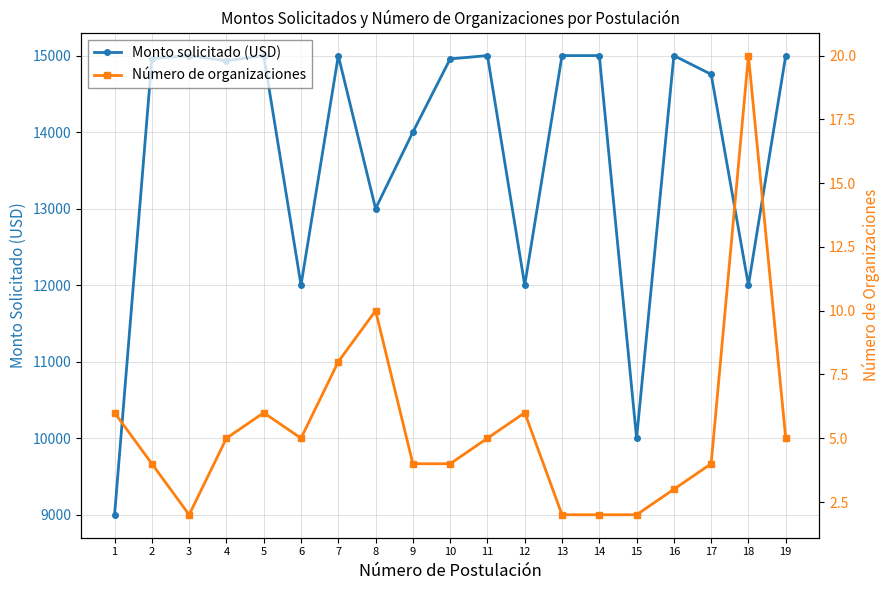

What is the spread (max minus min) of values at 19?

14995